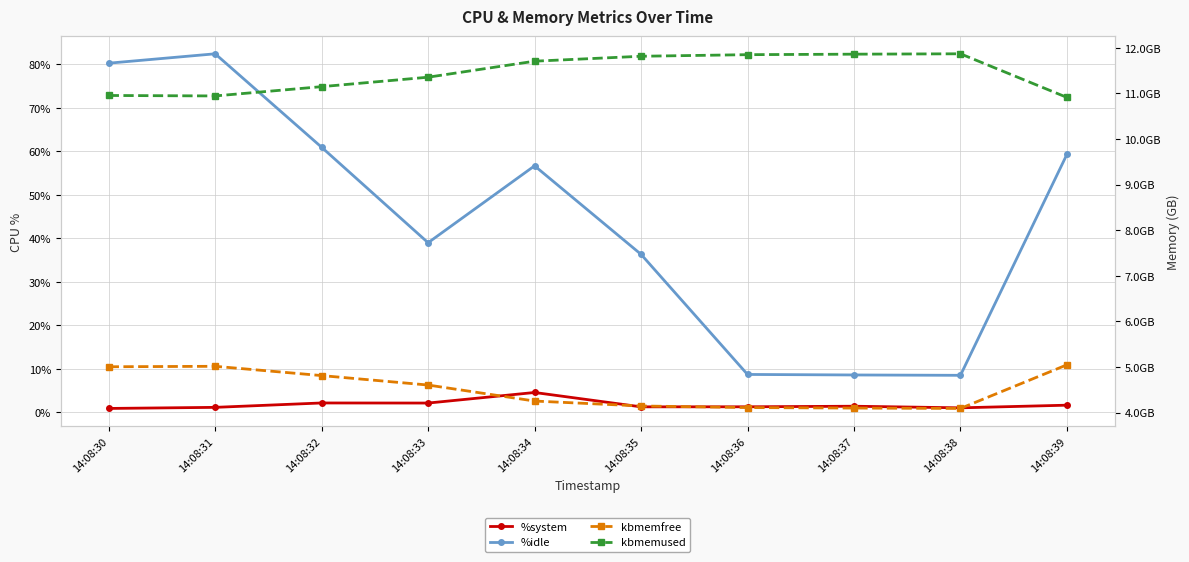

Which series changed the most between 14:08:33 and 14:08:36?

%idle